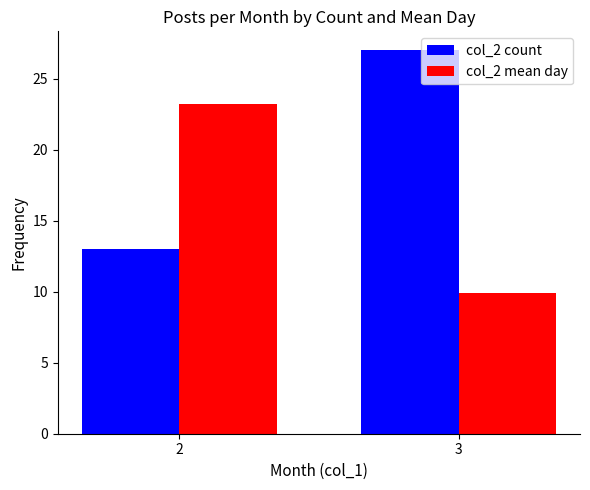

At 2, list the series in order from smallest to largest.

col_2 count, col_2 mean day